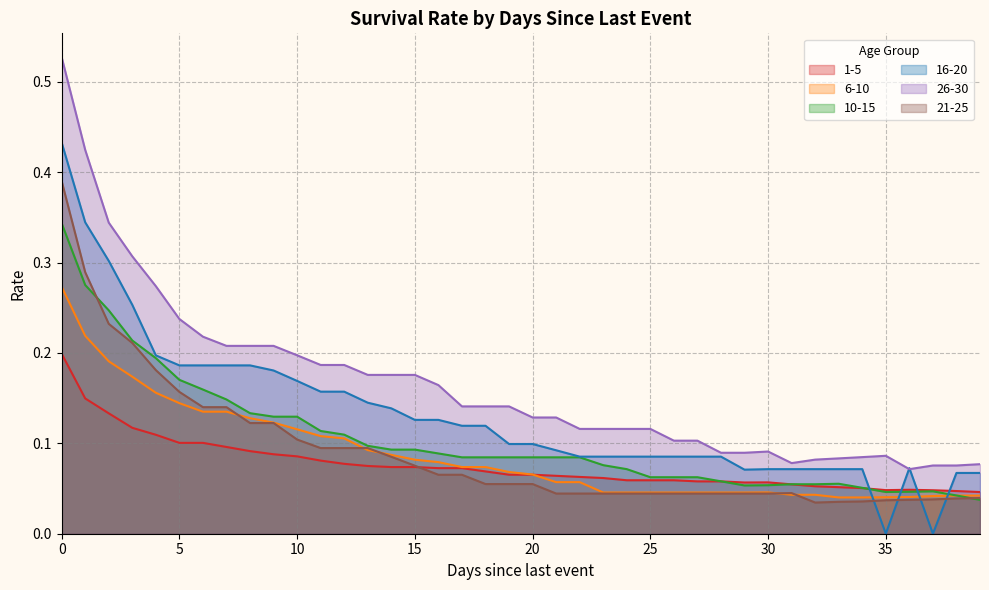

What is the value of the 10-15 point at the 32nd from the left?

0.1